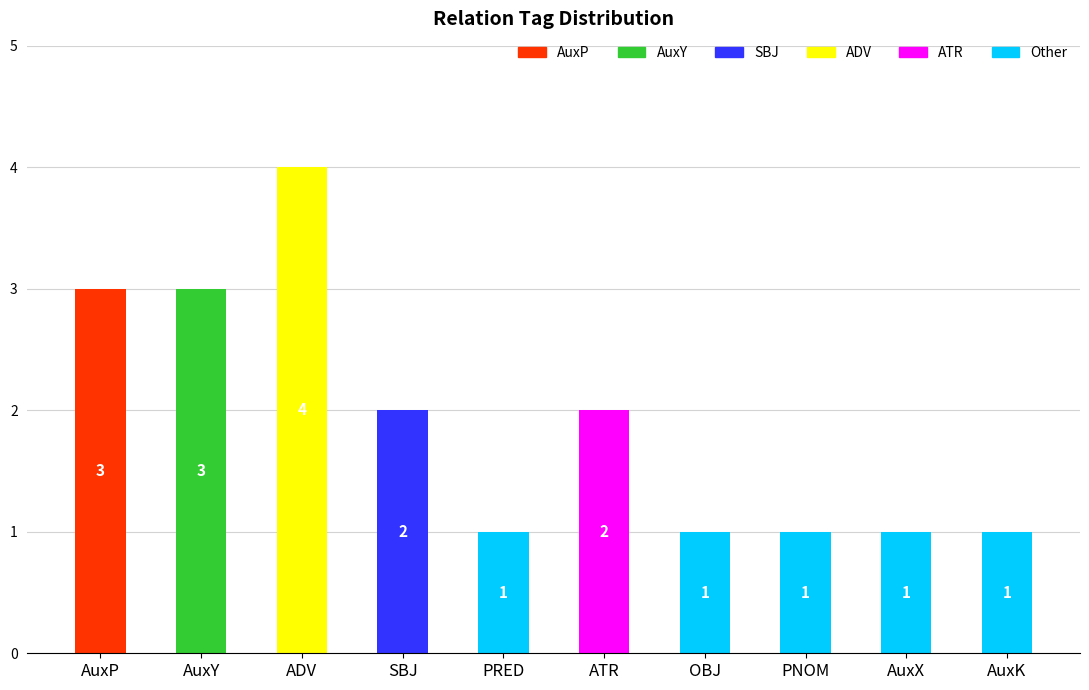

What is the sum of all AuxP values?

3